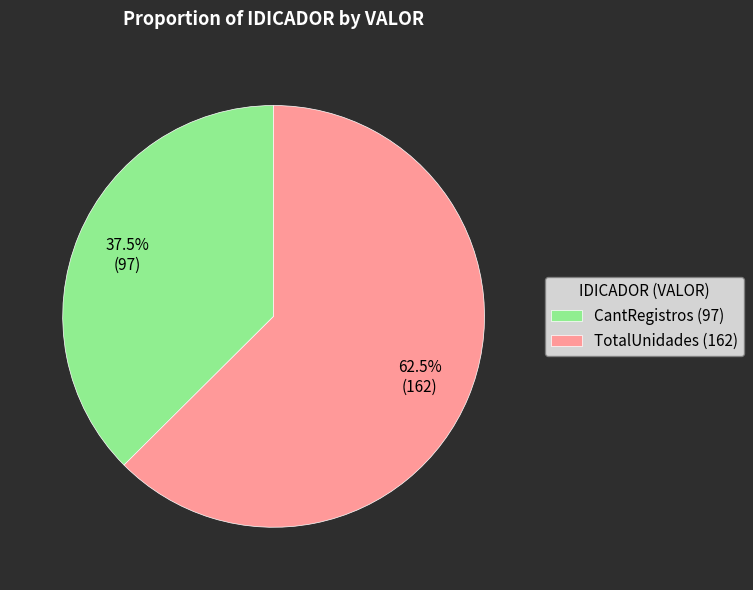

How much of the chart is everything except TotalUnidades (162)?

37.5%